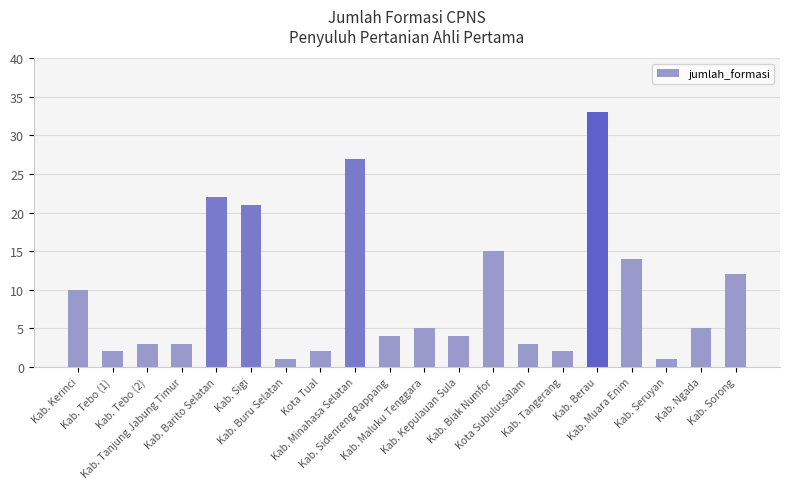

What is the greatest value displayed?

33